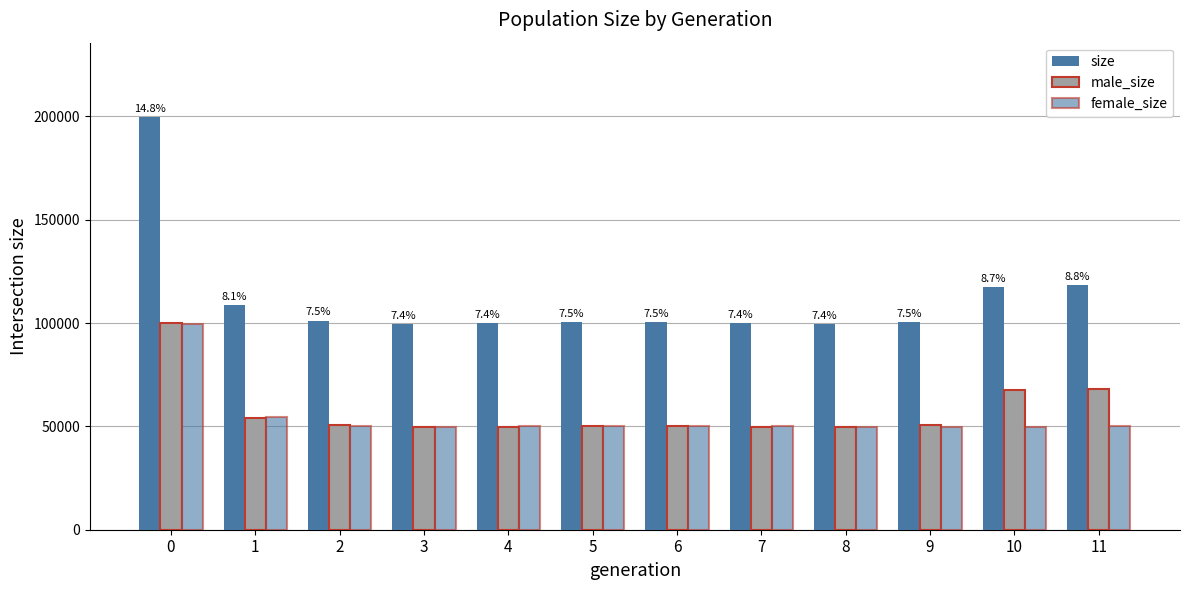

The value of male_size at 8 is 81237. True or false?

False